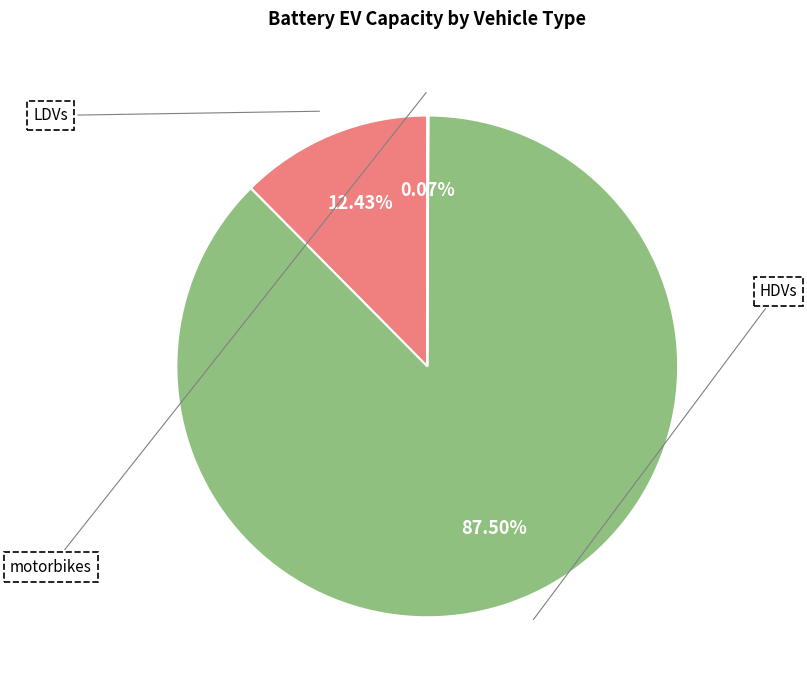

Count the number of slices in the pie.

3